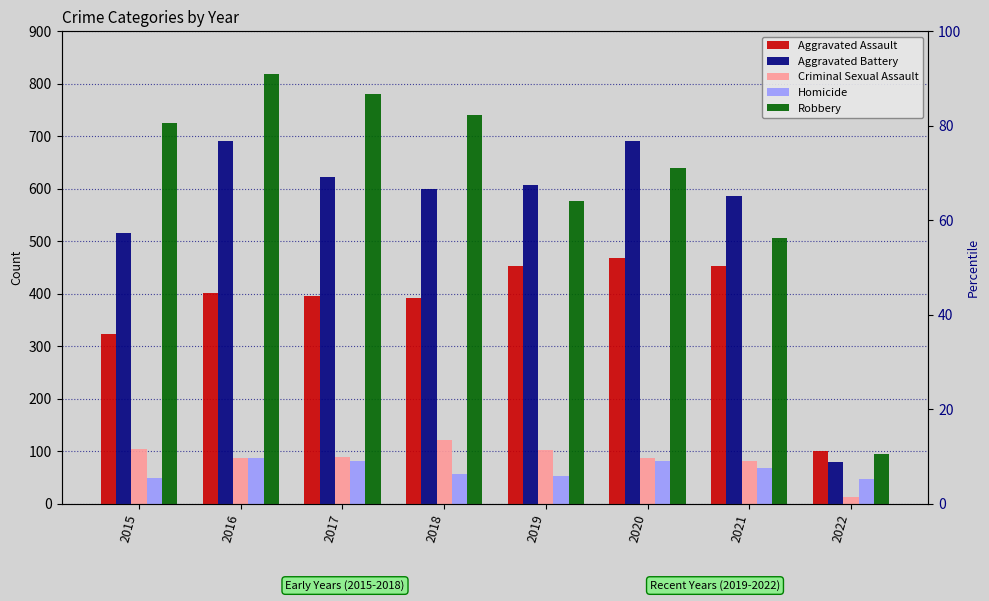

How many bars are there in total?

40